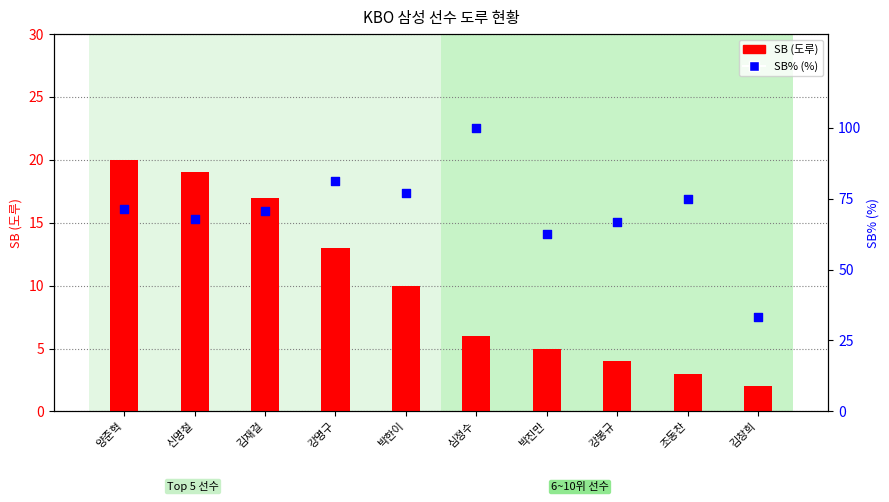

At how many categories does at least one series exceed 3?

10